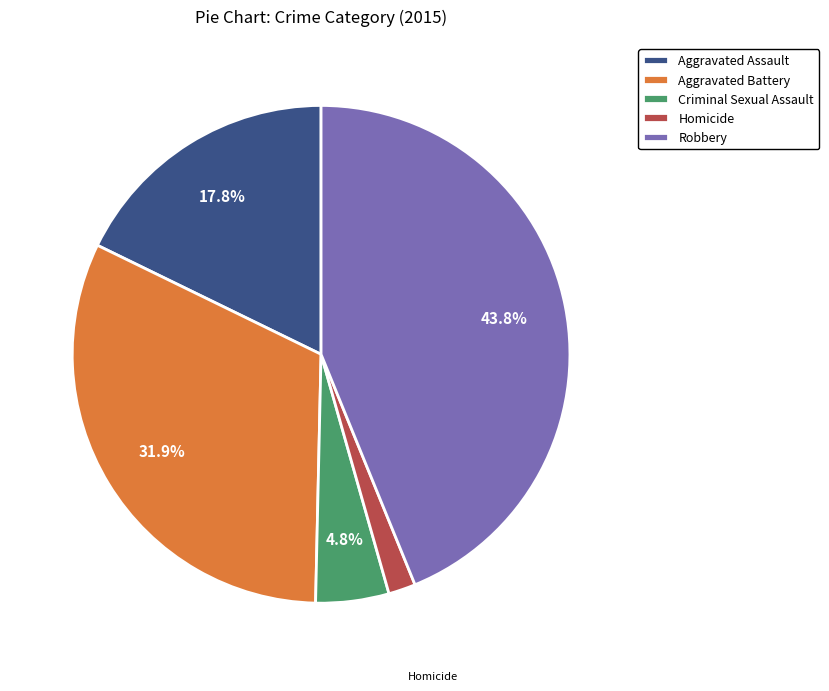

How many slices are in this pie chart?

5